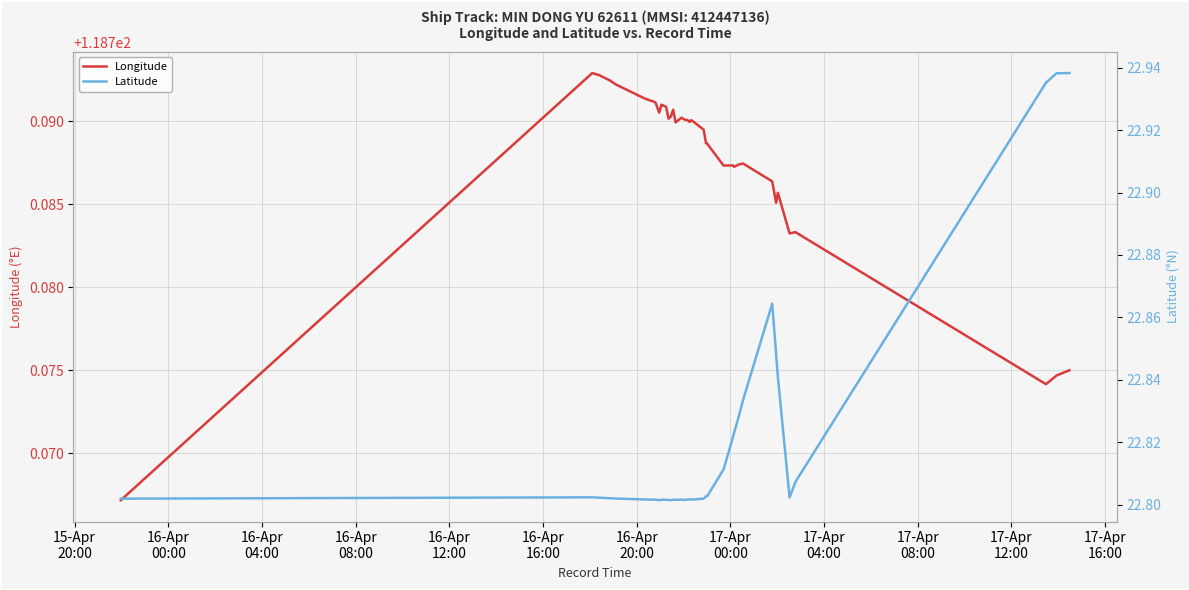

Is the value of Latitude at 22 greater than the value of Longitude at 38?

No